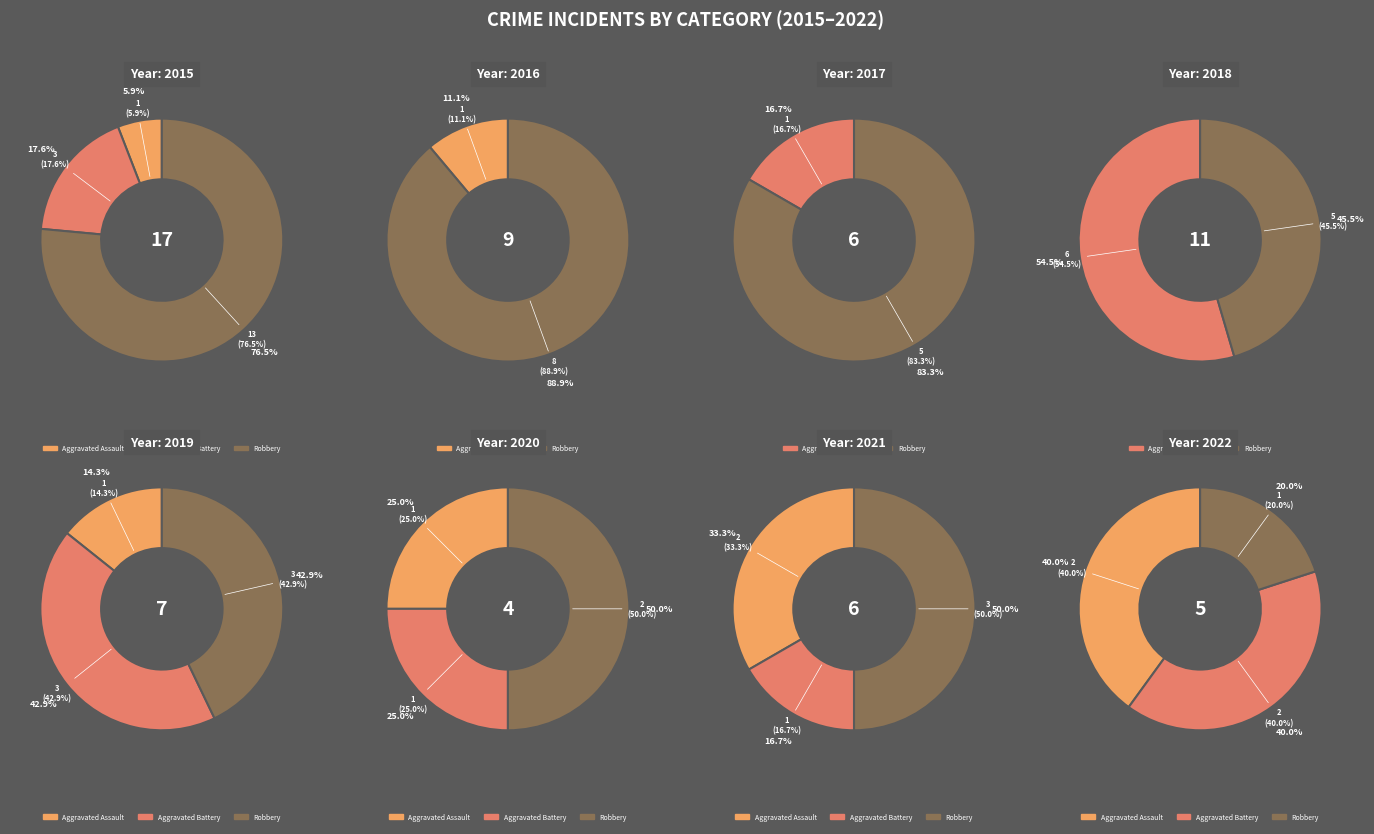

What is the ratio of the value at Aggravated Assault to the value at Robbery?

0.1